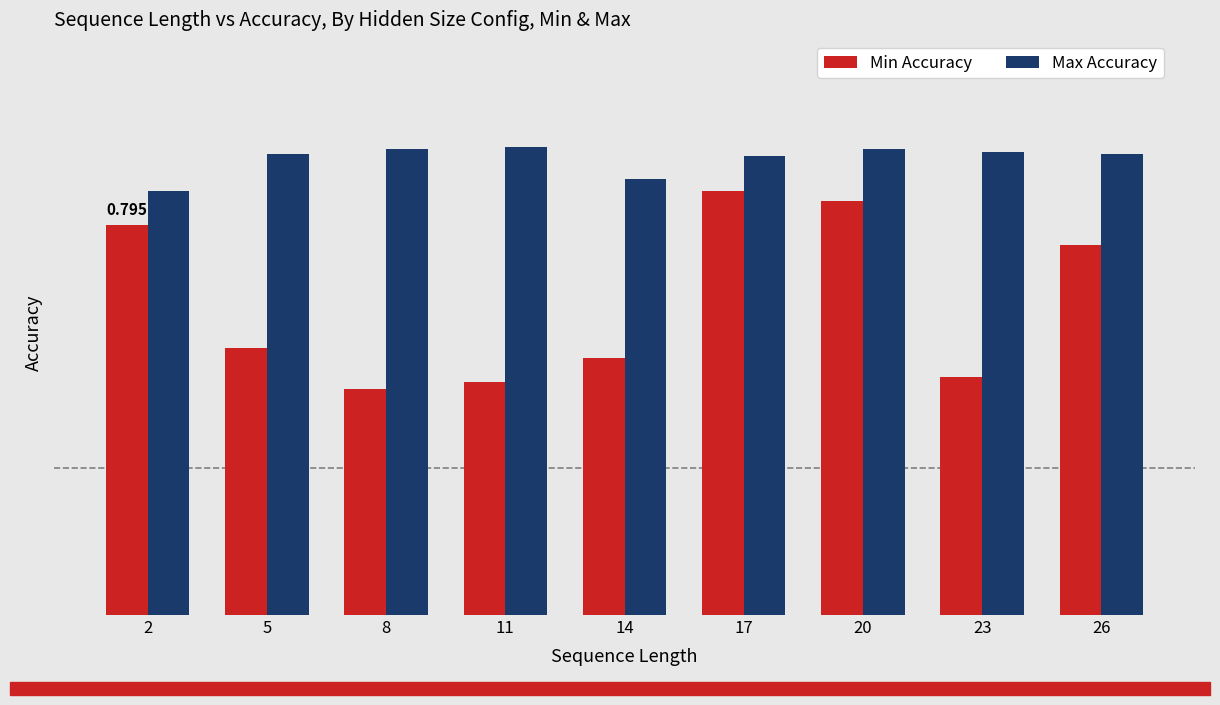

Reading left to right, list all the values displayed in this chart.

Min Accuracy: 0.8	0.5	0.5	0.5	0.5	0.9	0.8	0.5	0.8
Max Accuracy: 0.9	0.9	0.9	1.0	0.9	0.9	0.9	0.9	0.9